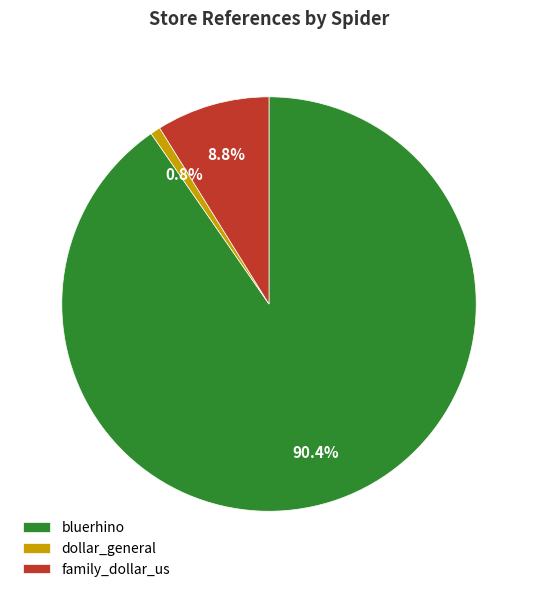

To the nearest percent, what percentage of the pie is family_dollar_us?

9%